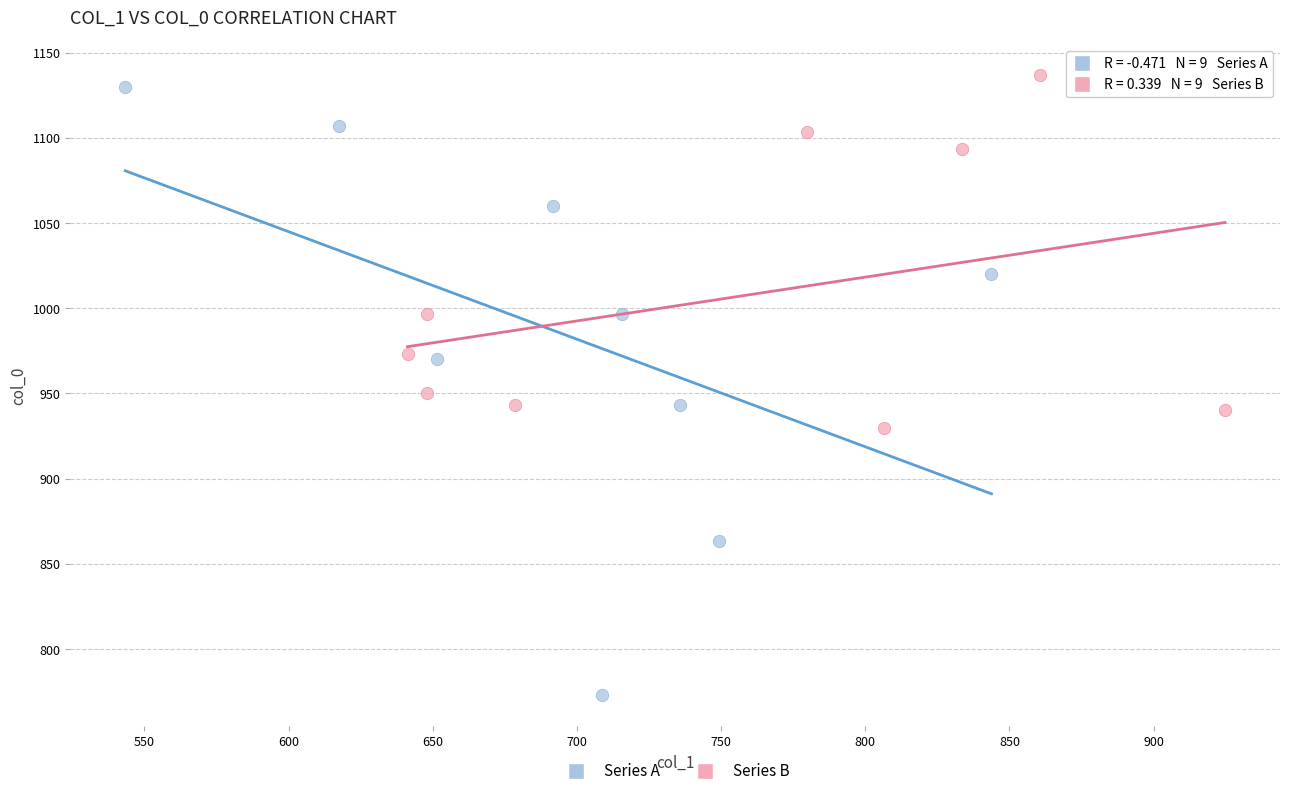

What are all the series names shown in the legend?

Series A, Series B